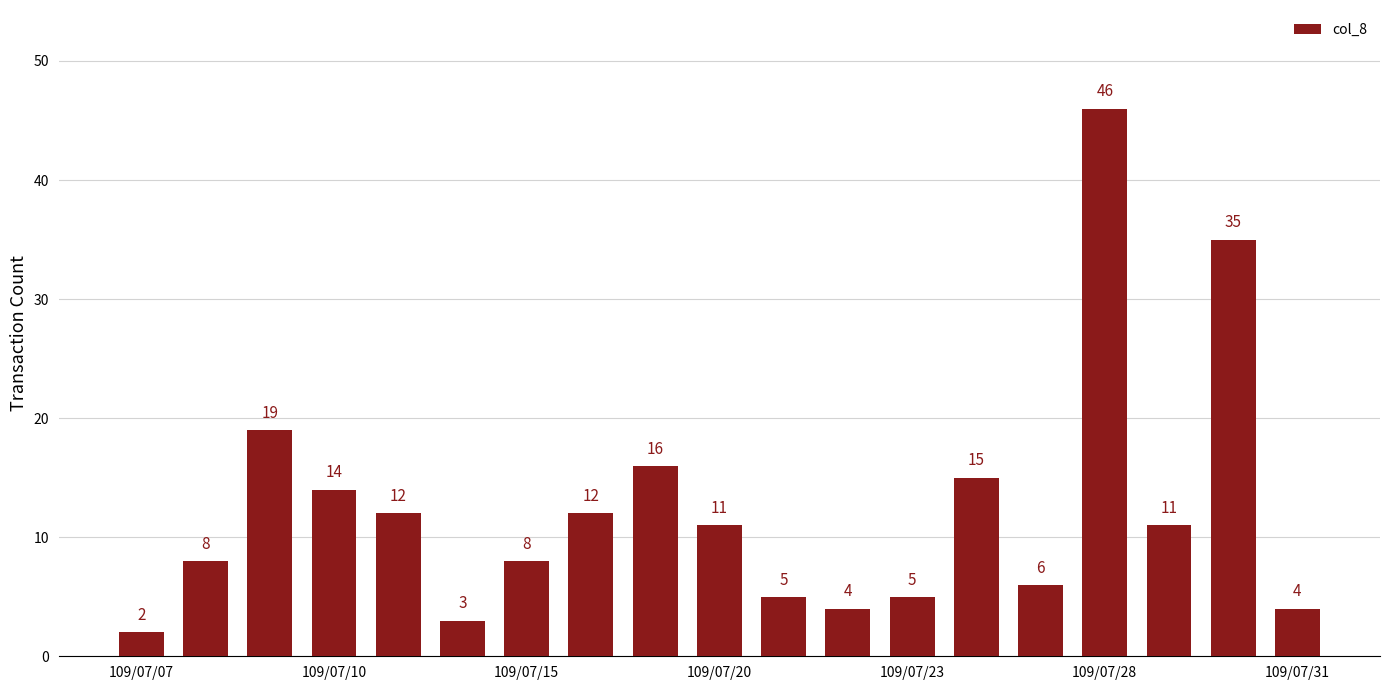

What is the value of the 17th bar from the left?

11